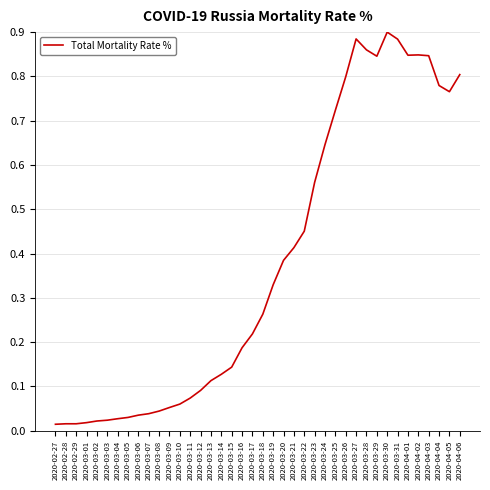

Is it true that the value at 2020-04-02 is 0.8?

True